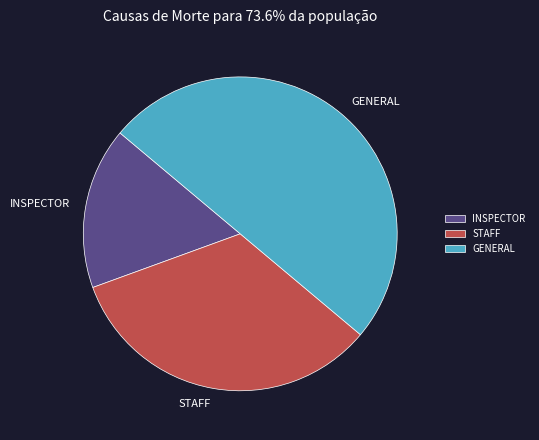

Is it true that STAFF is 33% of the pie?

True